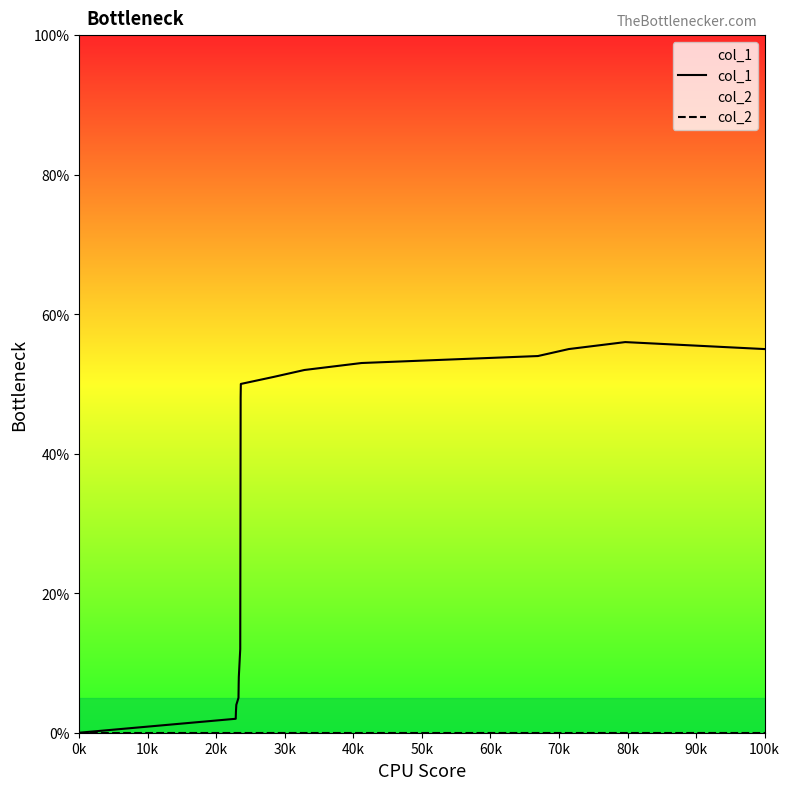

What are all the series names shown in the legend?

col_1, col_2